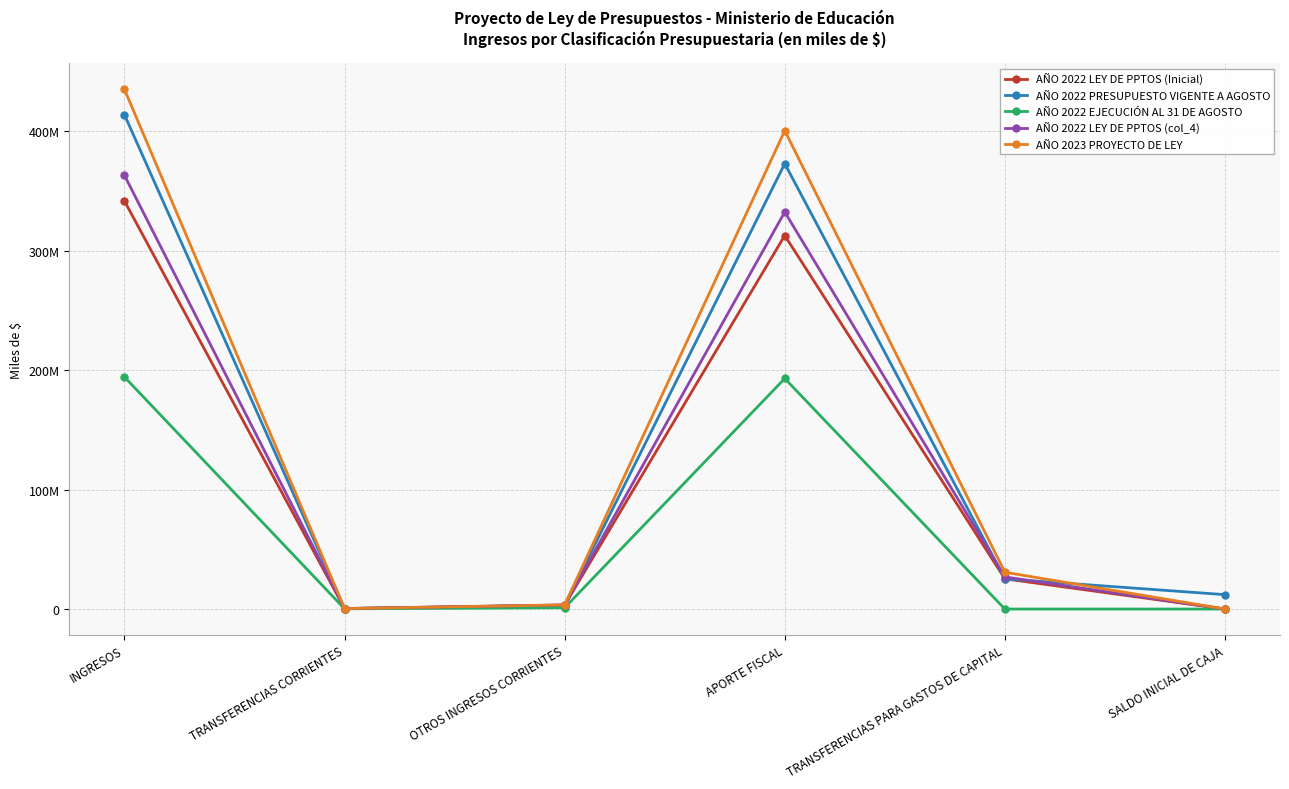

Is this an area chart (filled region under the line)?

No